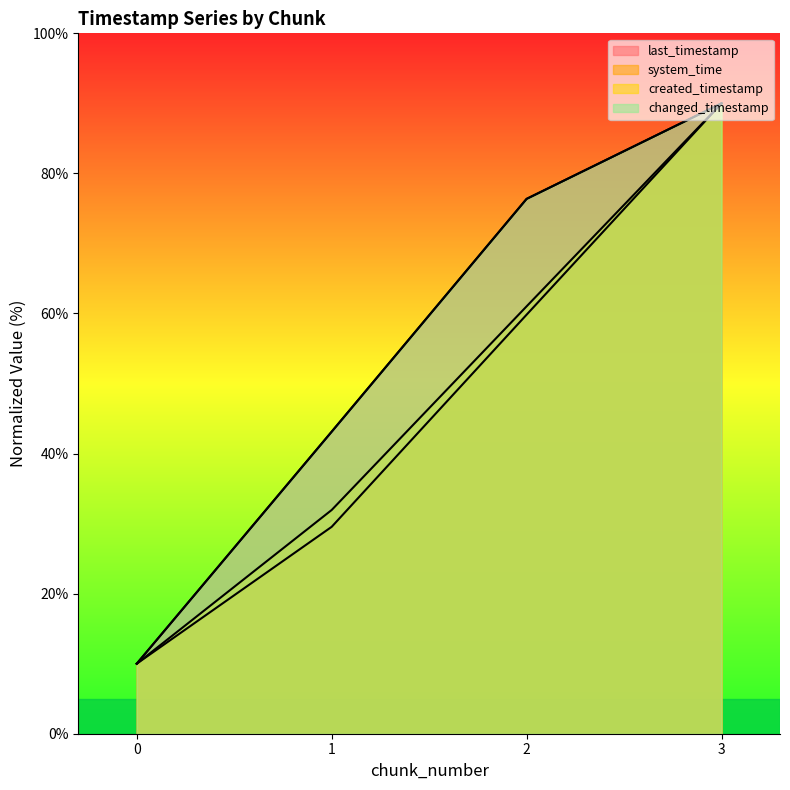

Reading left to right, extract all data points from this chart.

last_timestamp: 10.0	43.1	76.4	90.0
system_time: 10.0	29.5	59.8	90.0
created_timestamp: 10.0	31.9	61.0	90.0
changed_timestamp: 10.0	43.1	76.4	90.0